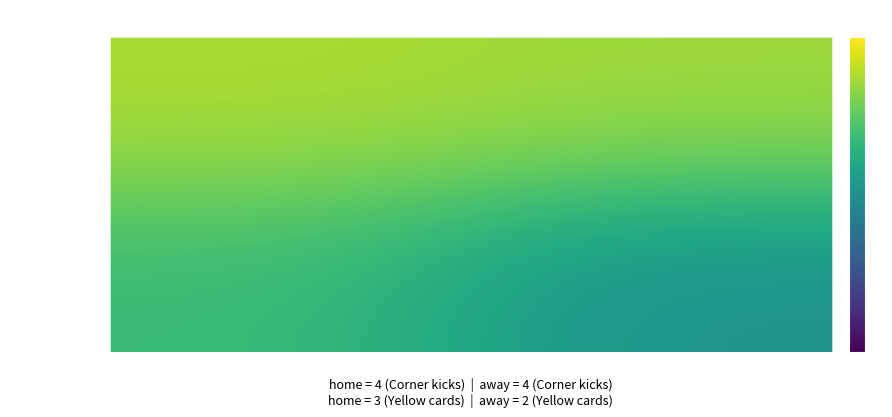

Rank the series by their maximum value, from highest to lowest.

Corner kicks, Yellow cards